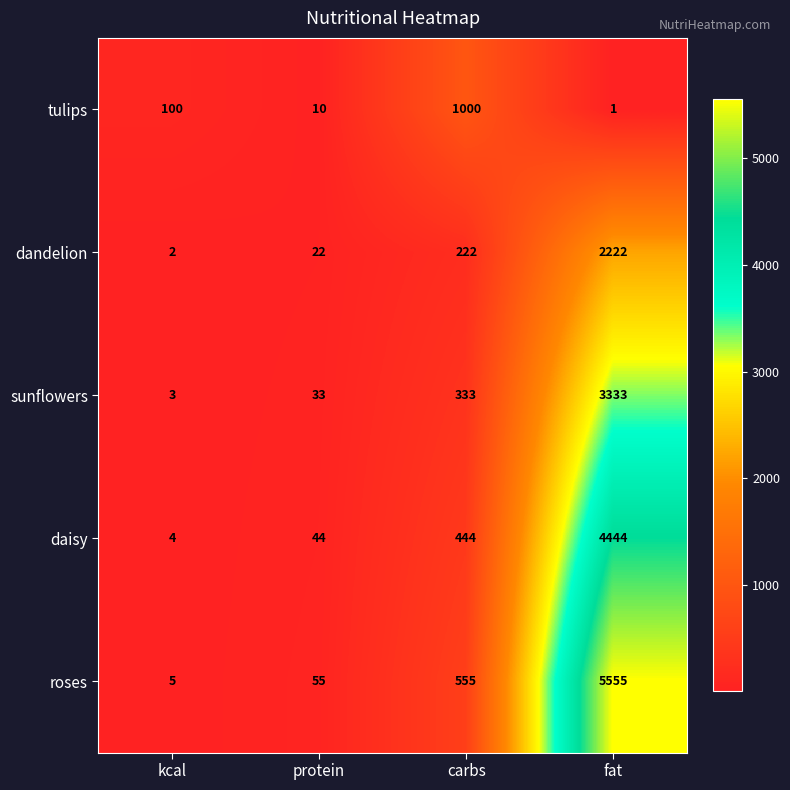

What is the average value of the daisy series?

1234